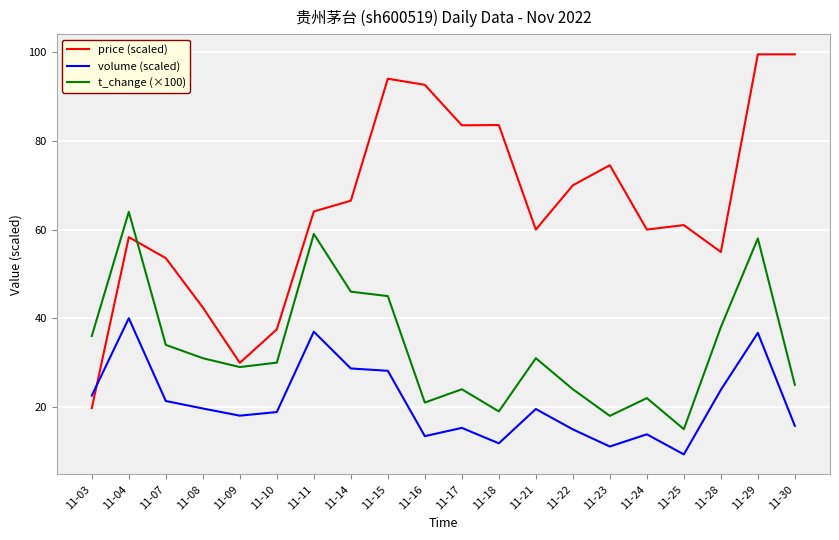

Between which two adjacent categories do price (scaled) and t_change (×100) first intersect?

11-04 and 11-07